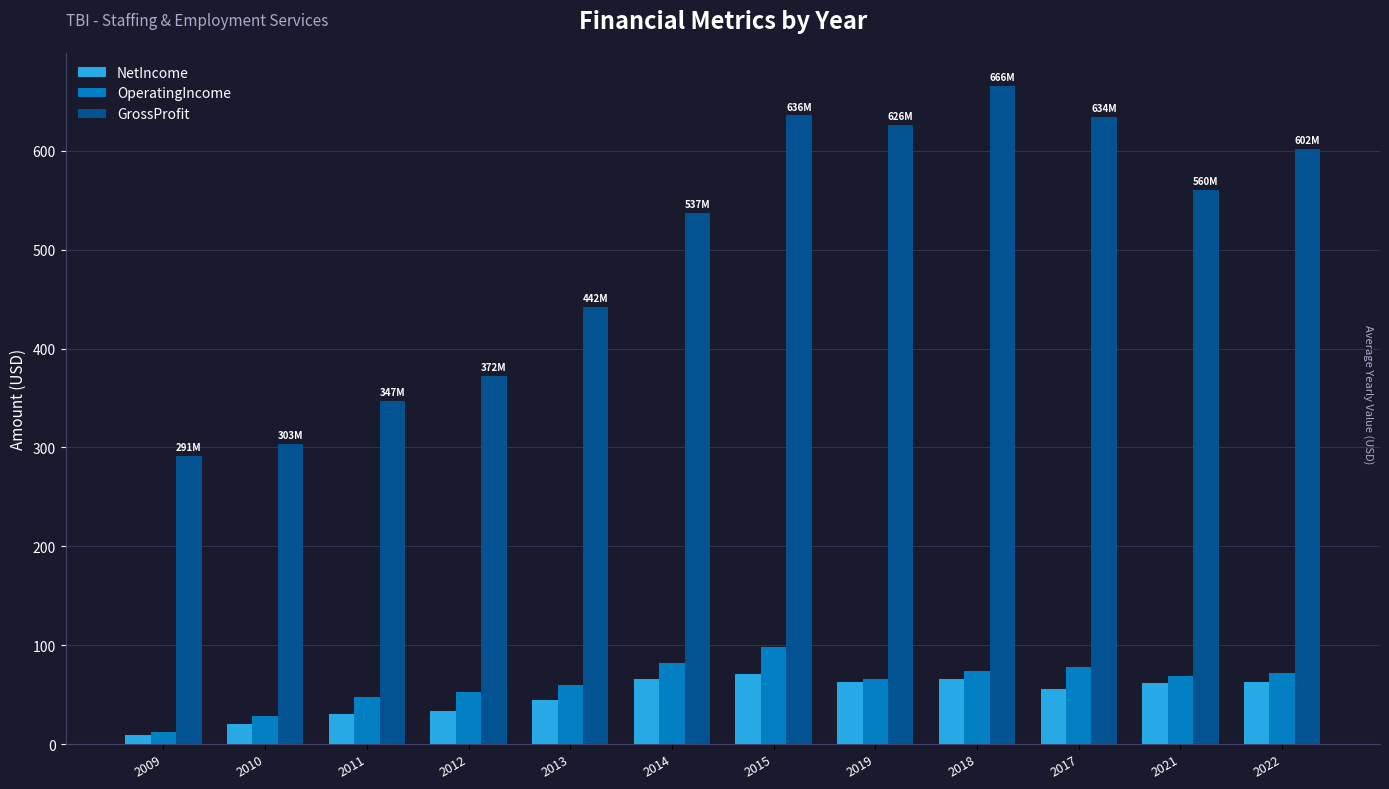

At which category does the chart reach its minimum across all series?

2009